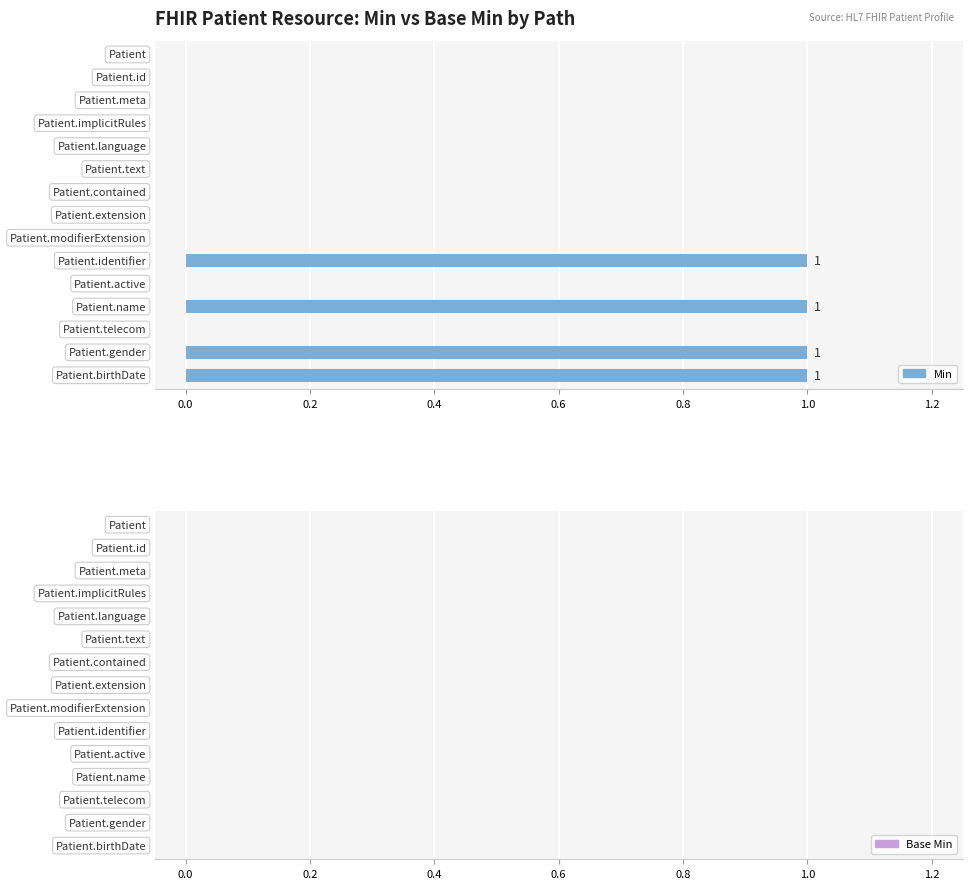

What is the sum of all values?

4